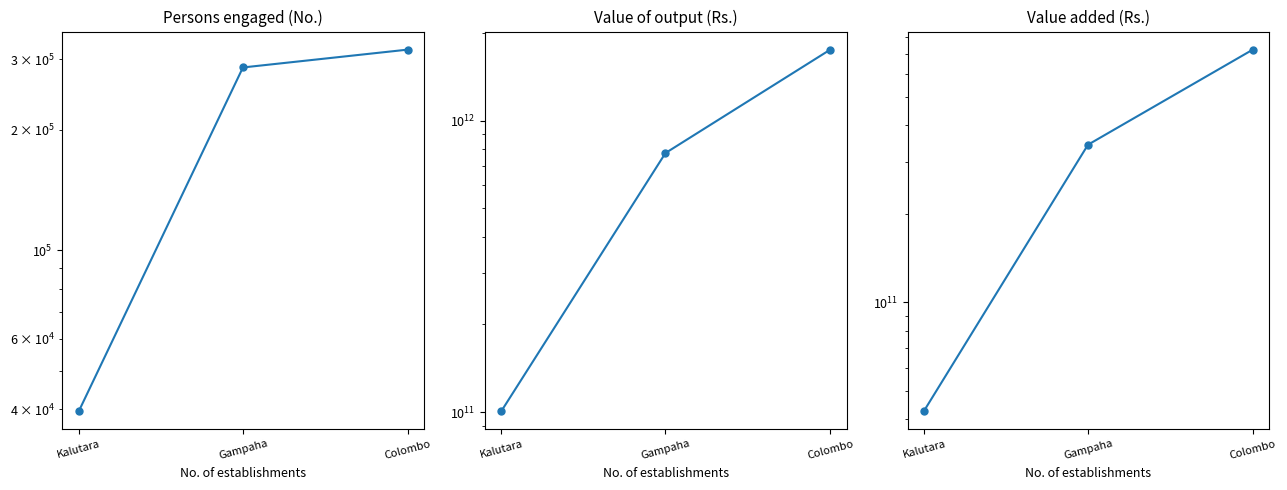

What is the sum of the Value added (Rs.) values at Gampaha and Kalutara?

386517458923